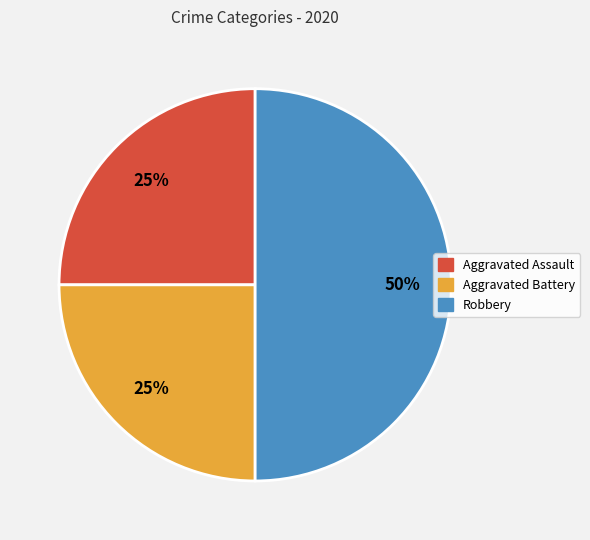

To the nearest percent, what percentage of the pie is Aggravated Assault?

25%